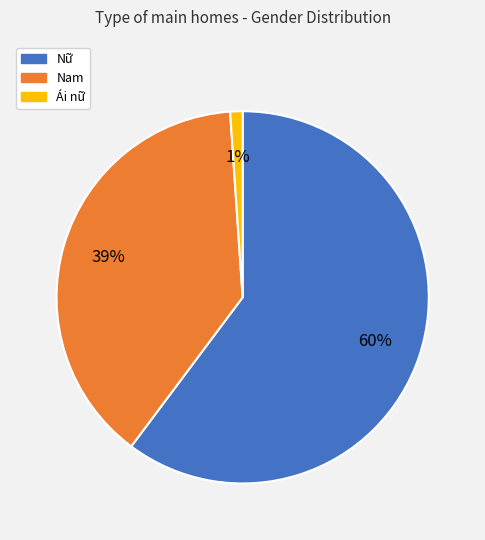

What is the largest slice in the pie chart?

Nữ